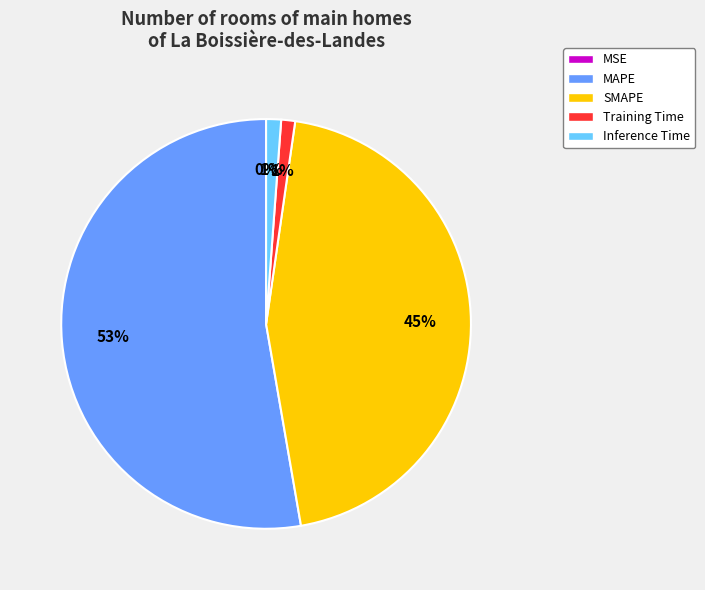

To the nearest percent, what percentage of the pie is SMAPE?

45%